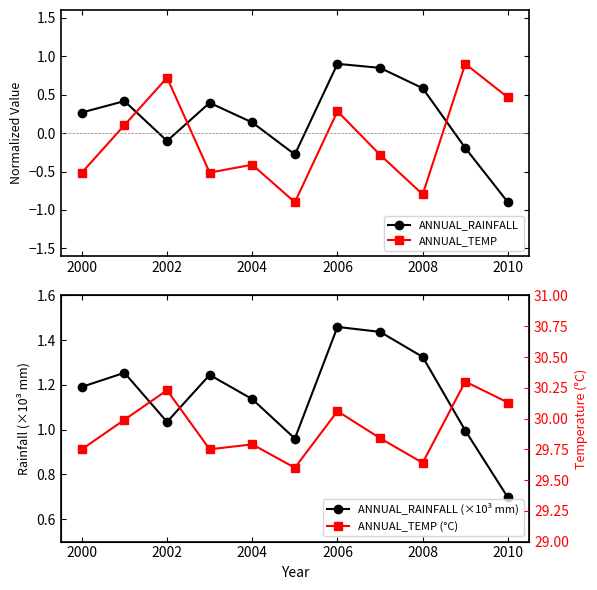

What is the maximum value for ANNUAL_RAINFALL?

0.9